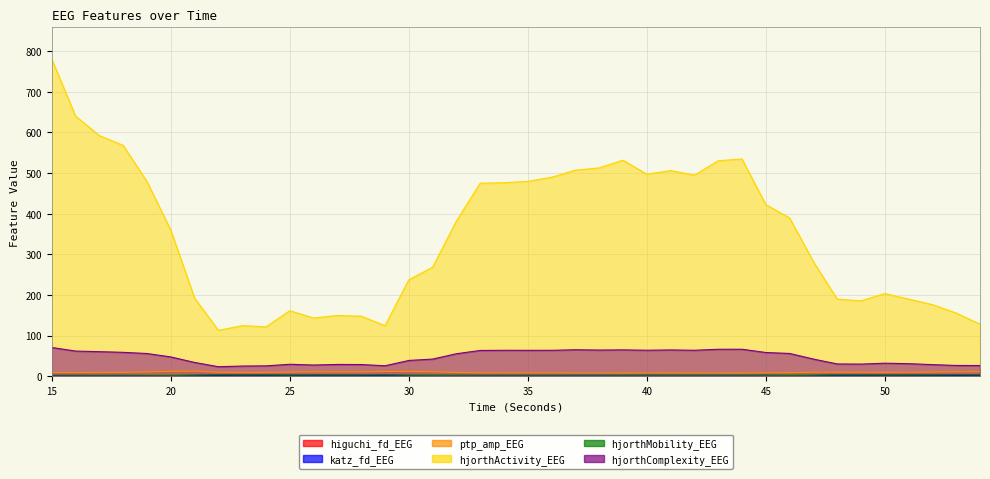

Where is the first local maximum for ptp_amp_EEG?

21